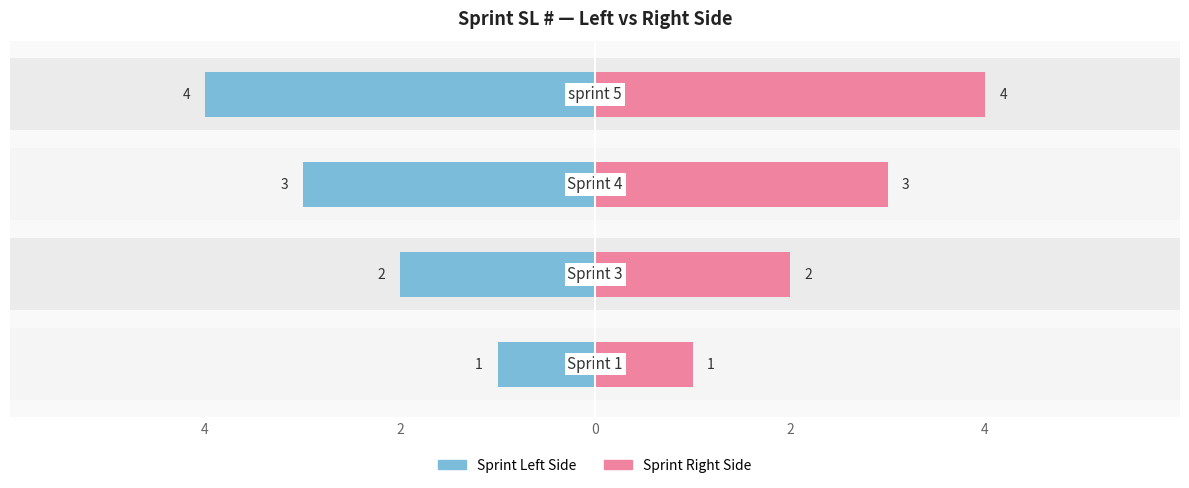

Count the Sprint Right Side values in the range 2 to 4.

3